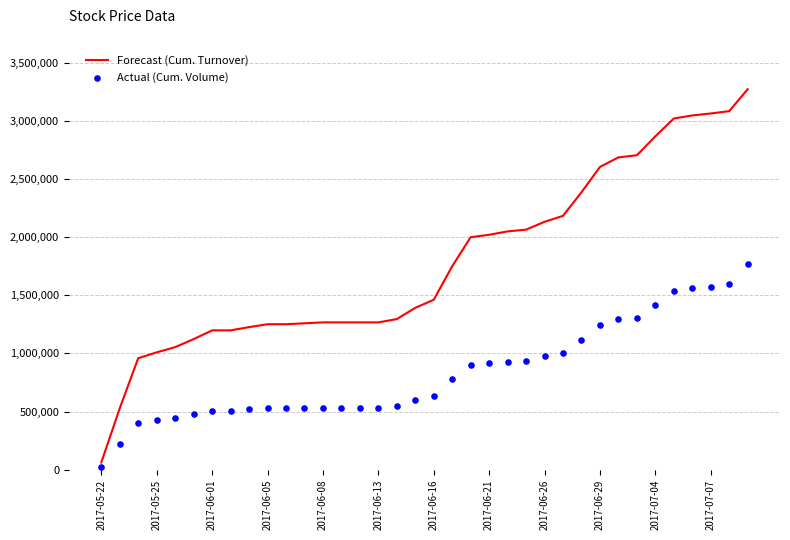

Which series reaches the minimum Y coordinate?

Actual (Cum. Volume)